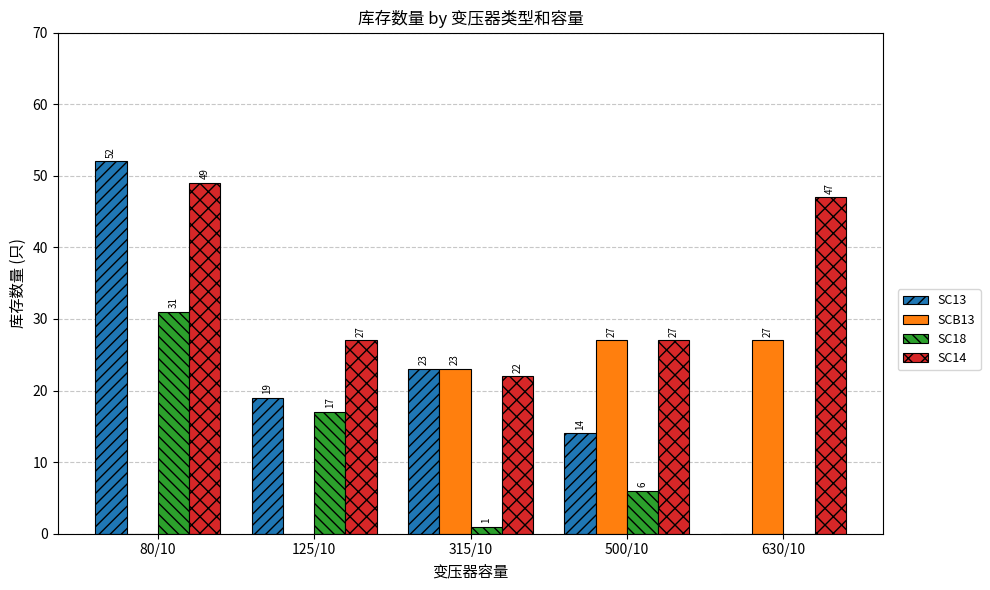

What are all the series names shown in the legend?

SC13, SCB13, SC18, SC14